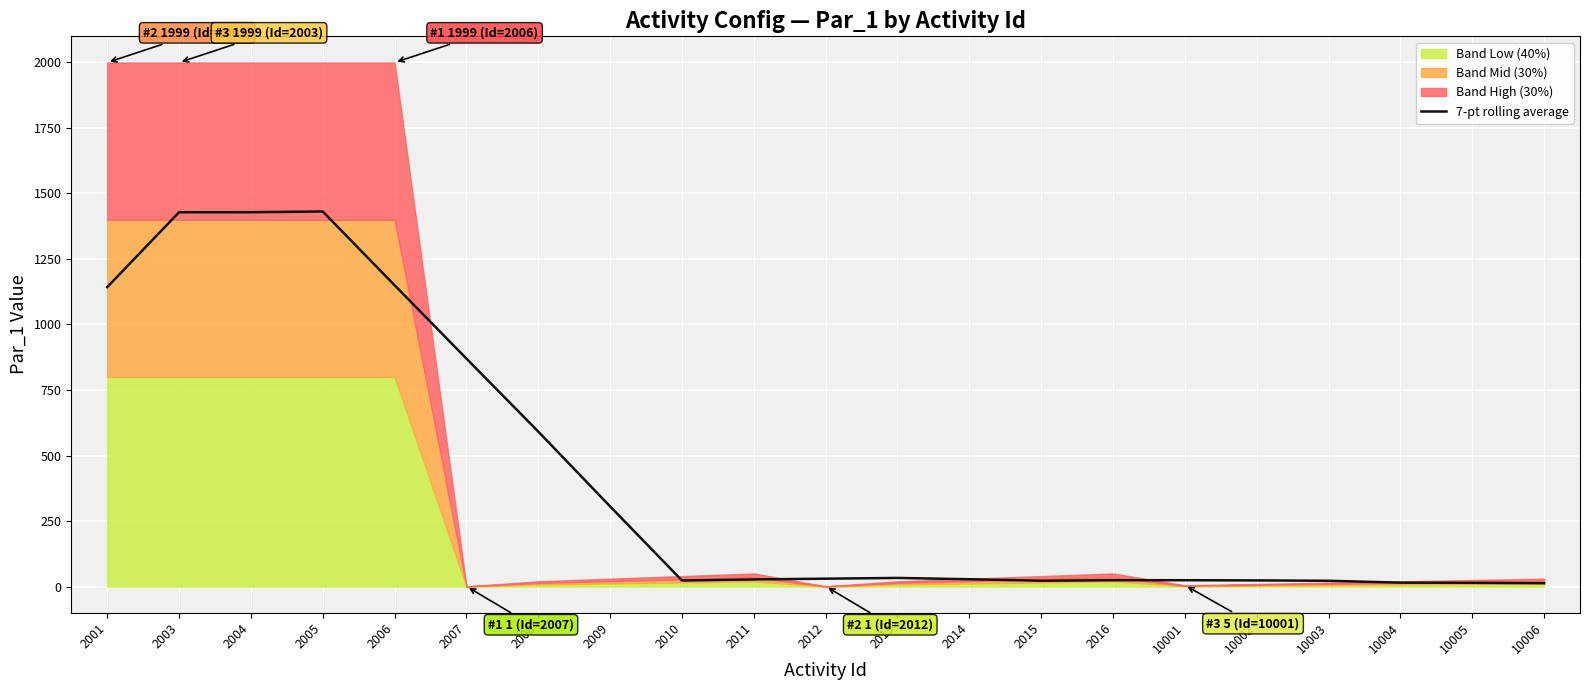

Rank the categories by value from highest to lowest.

2005, 2004, 2003, 2006, 2001, 2007, 2008, 2009, 2013, 2012, 2014, 2011, 2016, 10001, 10002, 2010, 2015, 10003, 10004, 10005, 10006